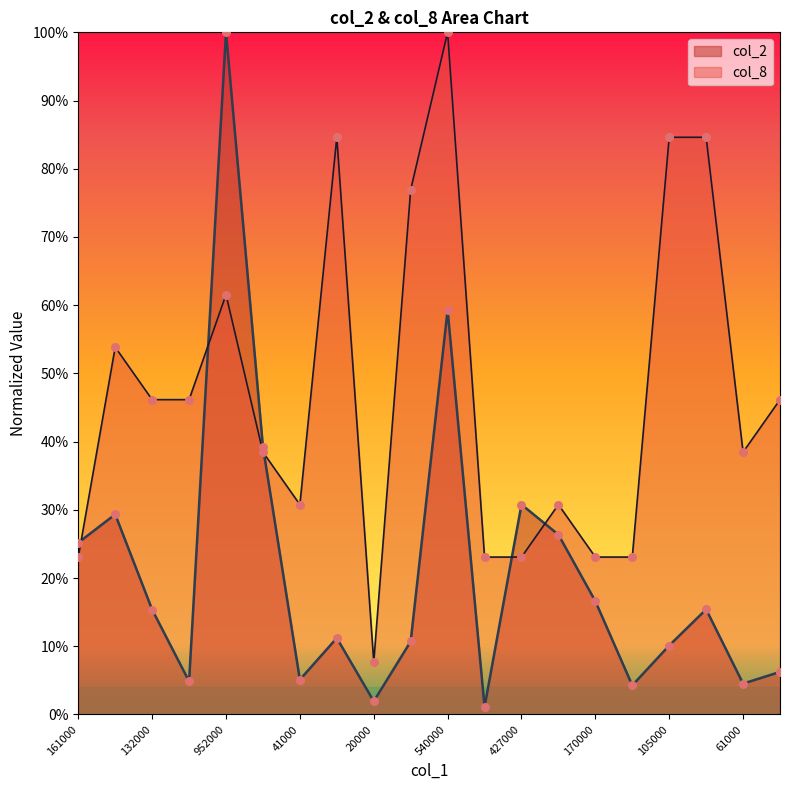

Which series has the largest total across all categories?

col_8